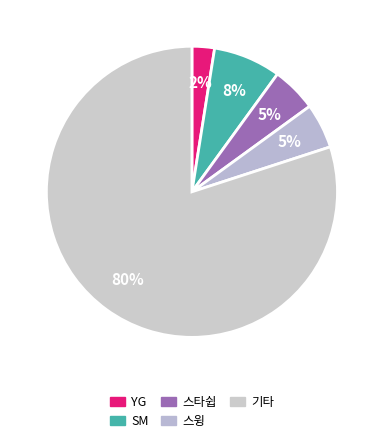

How many slices are in this pie chart?

5